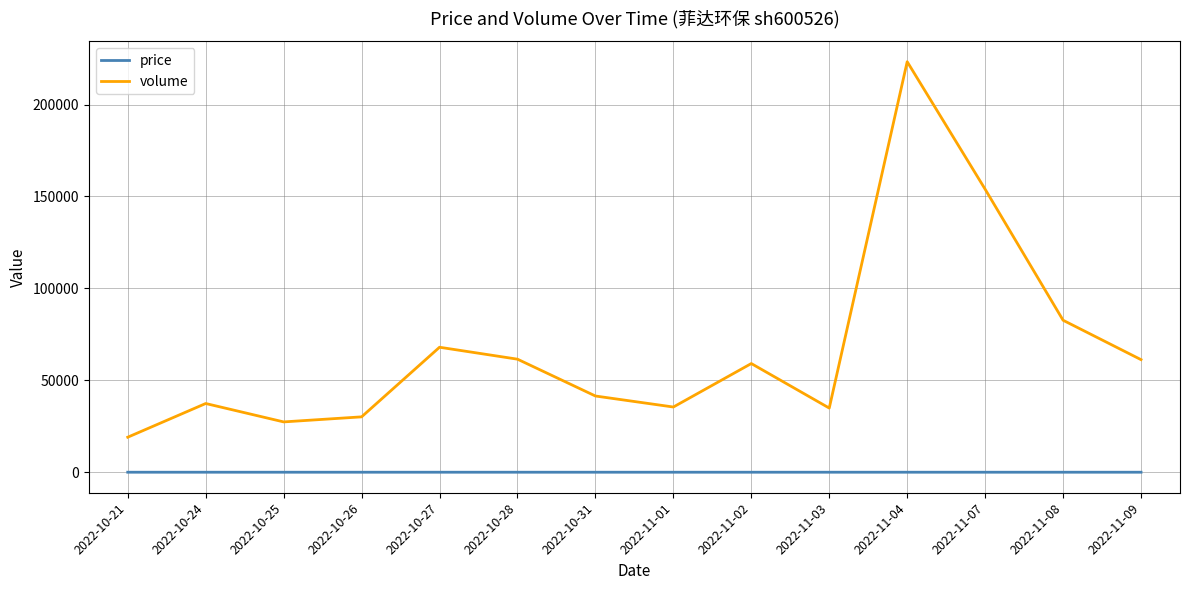

At how many categories does at least one series exceed 108557?

2